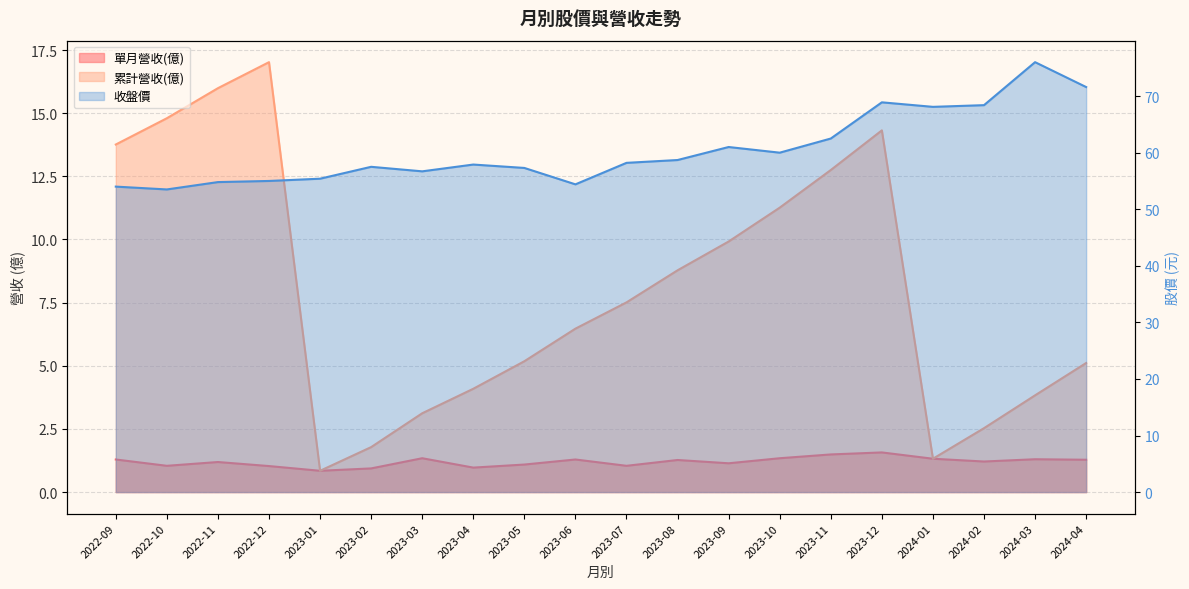

At 2023-02, list the series in order from largest to smallest.

收盤價, 累計營收(億), 單月營收(億)